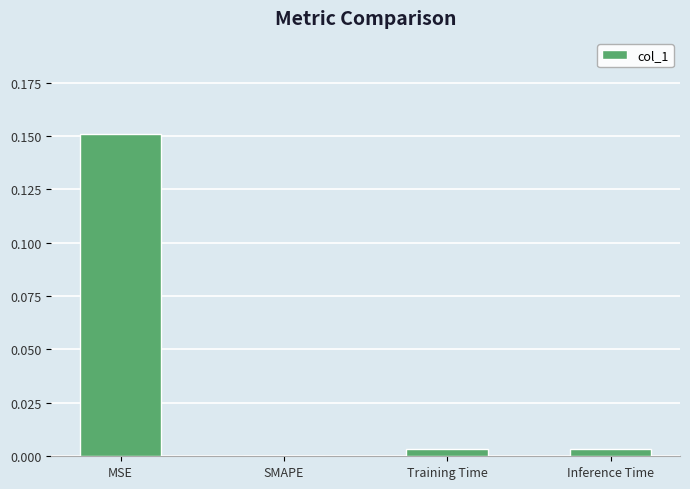

Which category has the highest value across all series?

MSE